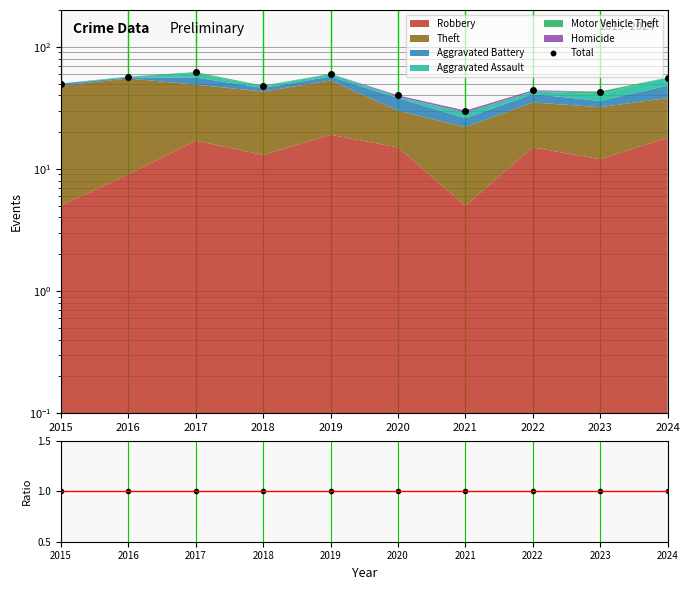

At which category is the sum across all series the highest?

2017